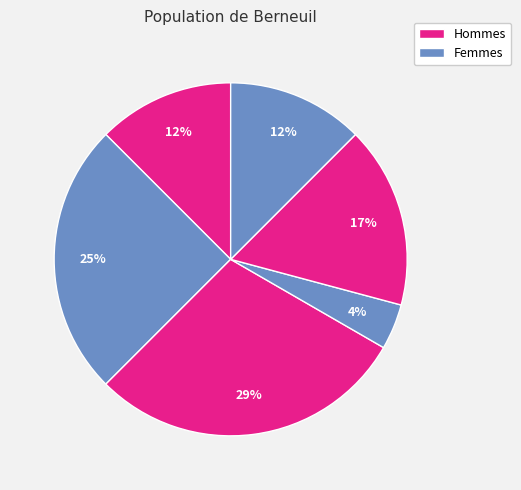

Between 6 and 2, which is larger?

6